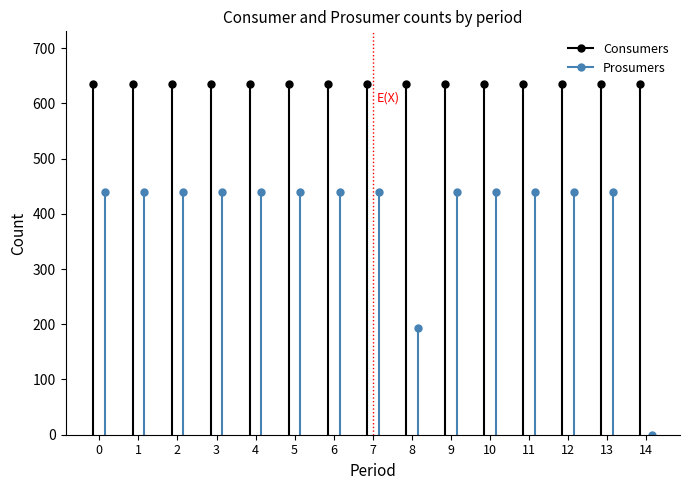

Reading left to right, list all the values displayed in this chart.

Consumers: 635	635	635	635	635	635	635	635	635	635	635	635	635	635	635
Prosumers: 440	440	440	440	440	440	440	440	194	440	440	440	440	440	0